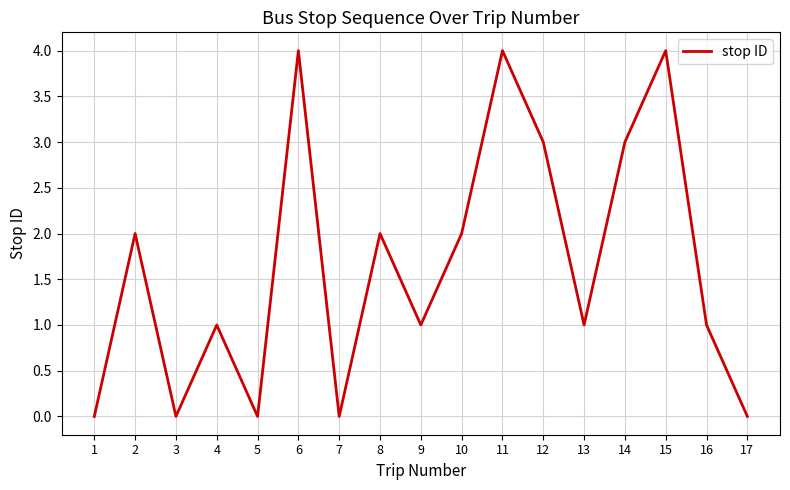

Between 10 and 7, which is larger?

10